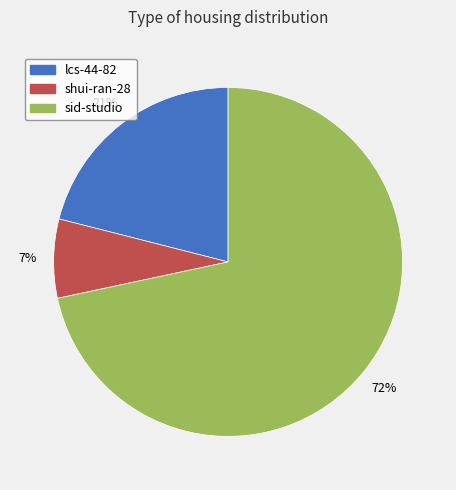

What is the largest slice in the pie chart?

sid-studio